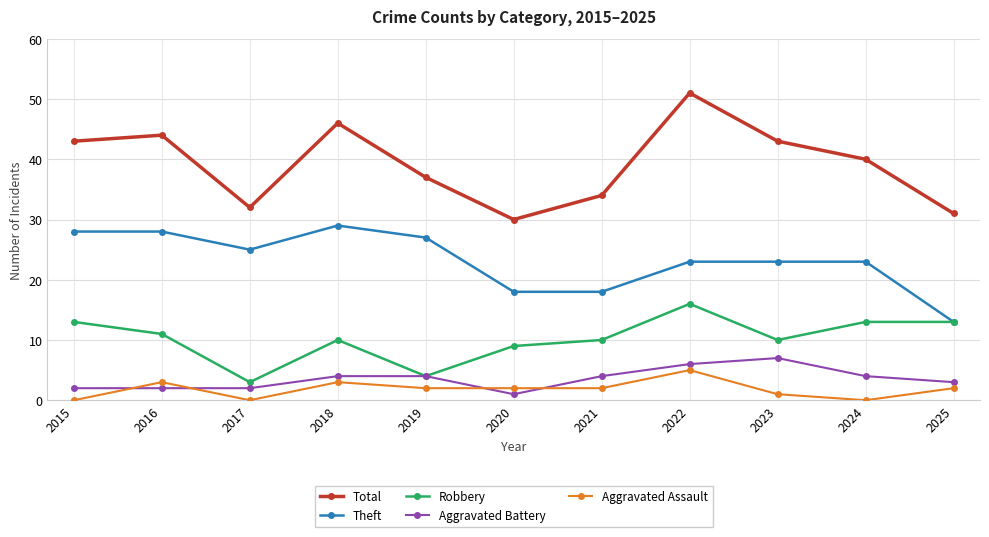

How many series are shown in this chart?

5